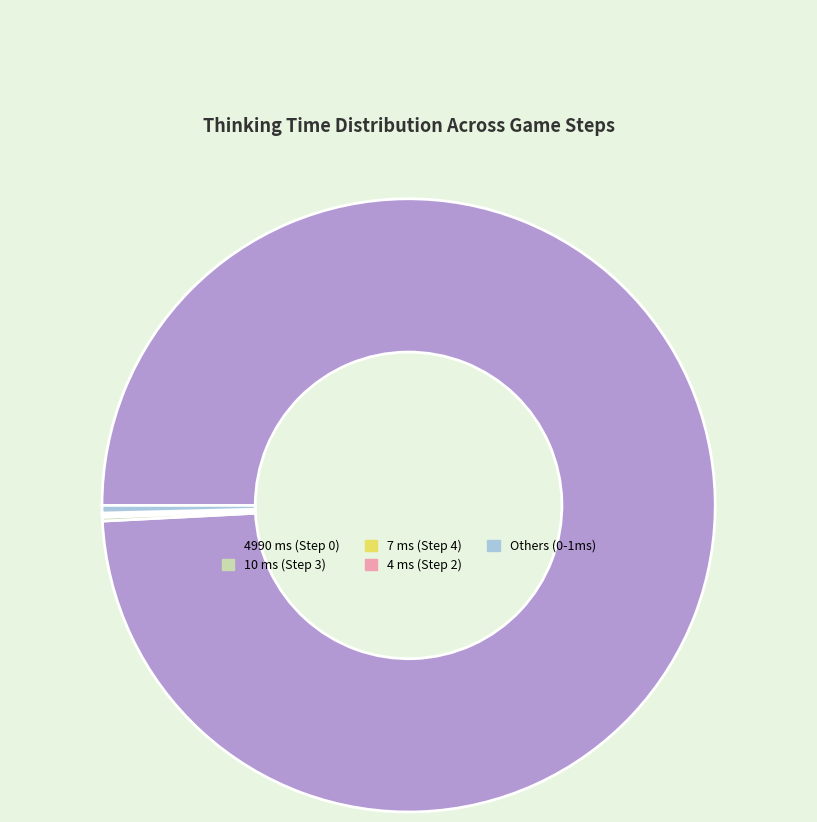

Does any single category account for the majority?

Yes